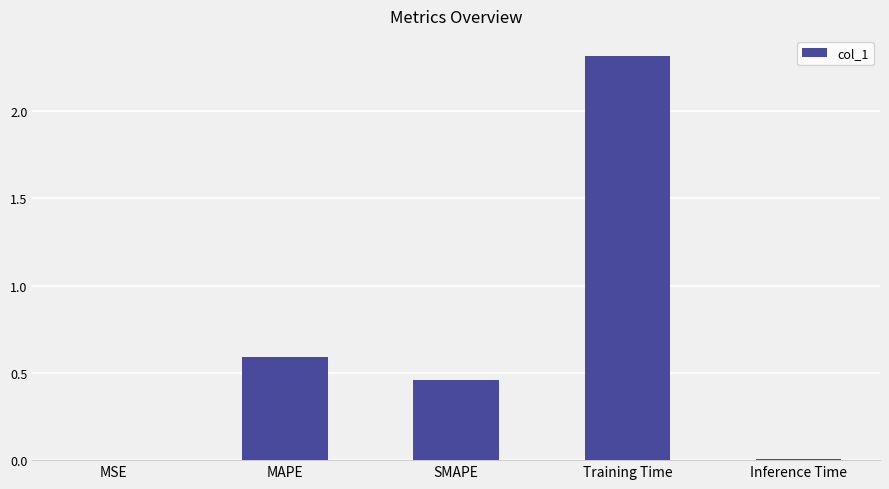

True or false: the data shows 0.0 at Inference Time.

True